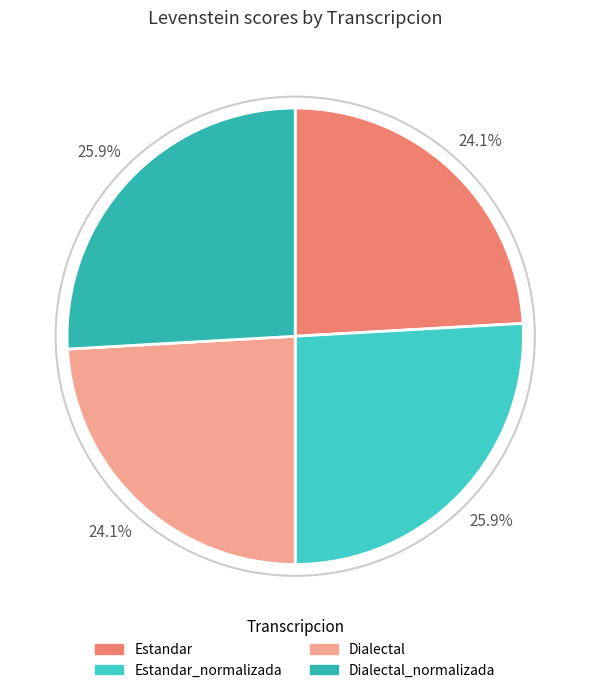

How many segments does this pie chart have?

4